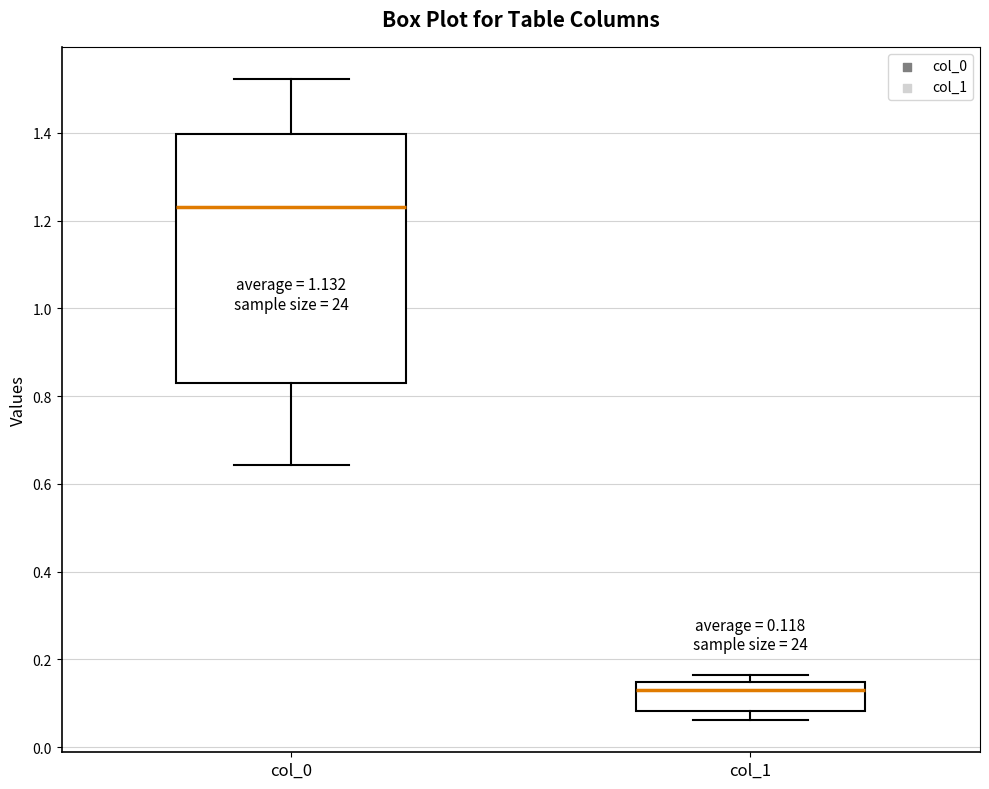

Which box's median line is the highest?

col_0